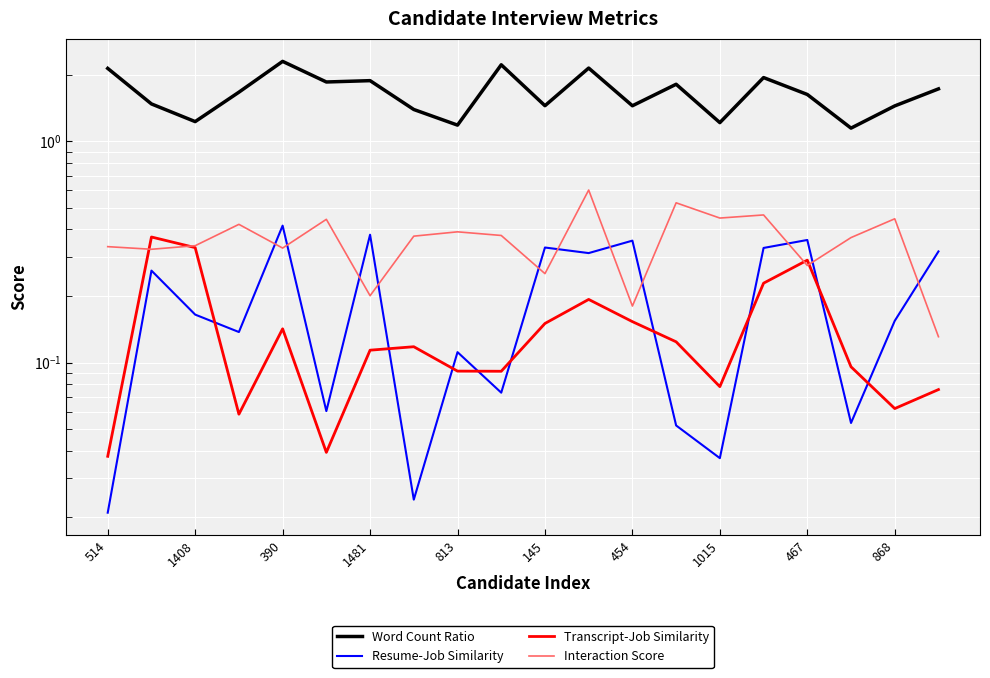

Is the value of Resume-Job Similarity at 1015 greater than the value of Interaction Score at 390?

No